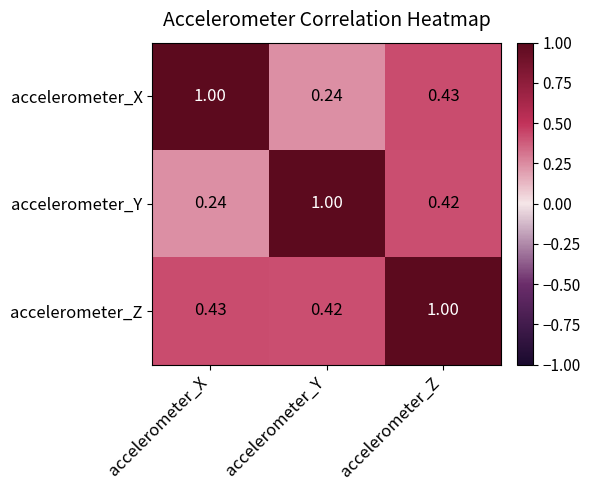

At which label does accelerometer_Y reach its minimum?

accelerometer_X